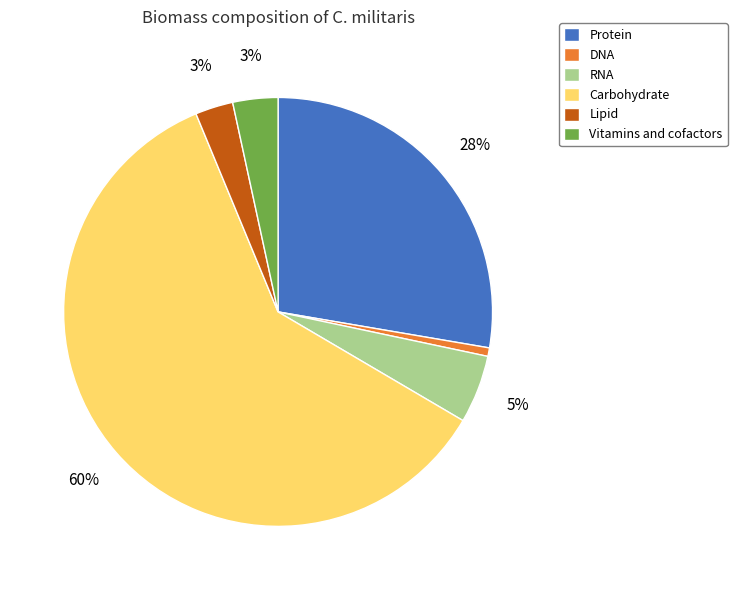

How many segments does this pie chart have?

6